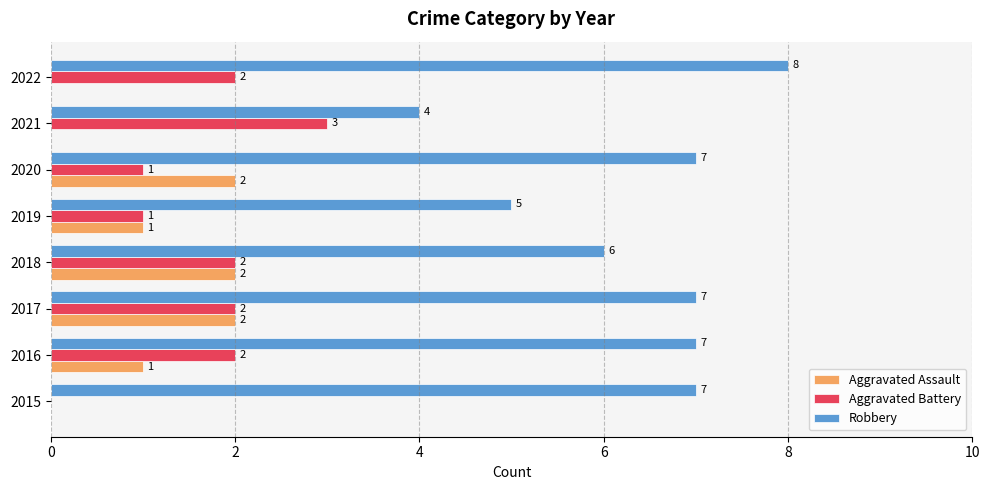

True or false: Aggravated Assault has a value of -1 at 2021.

False